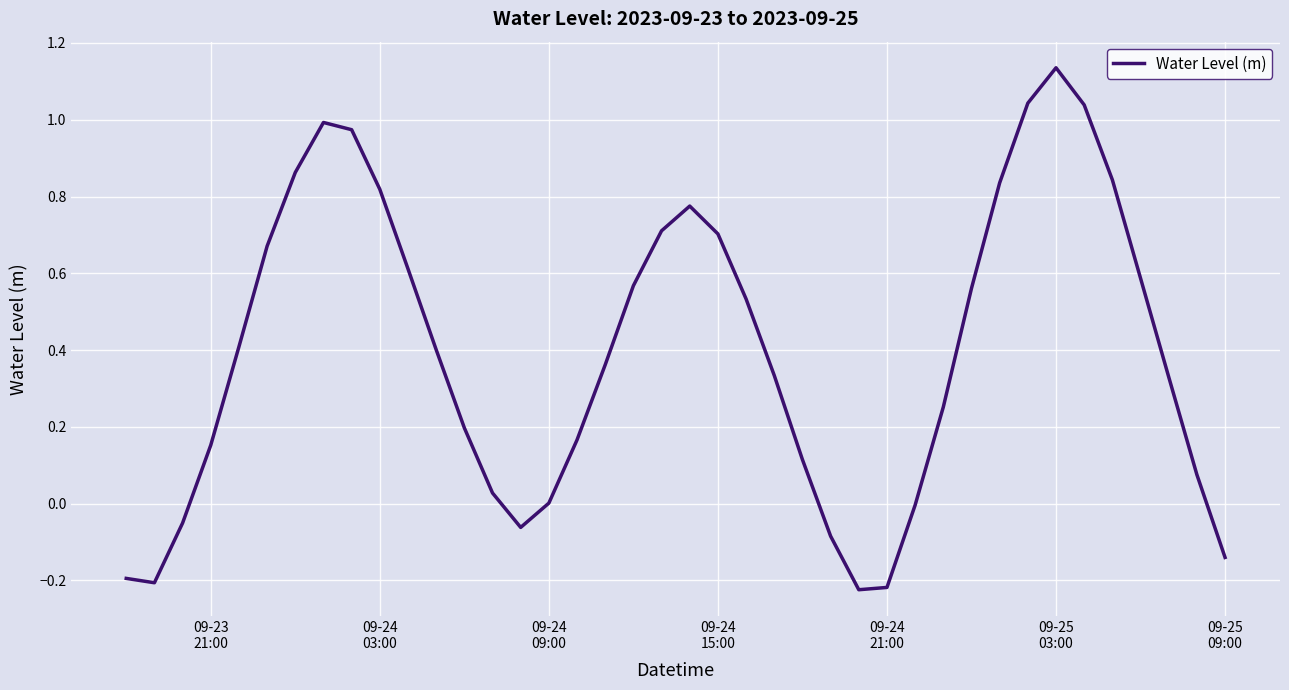

What is the difference between the maximum and minimum values?

1.4